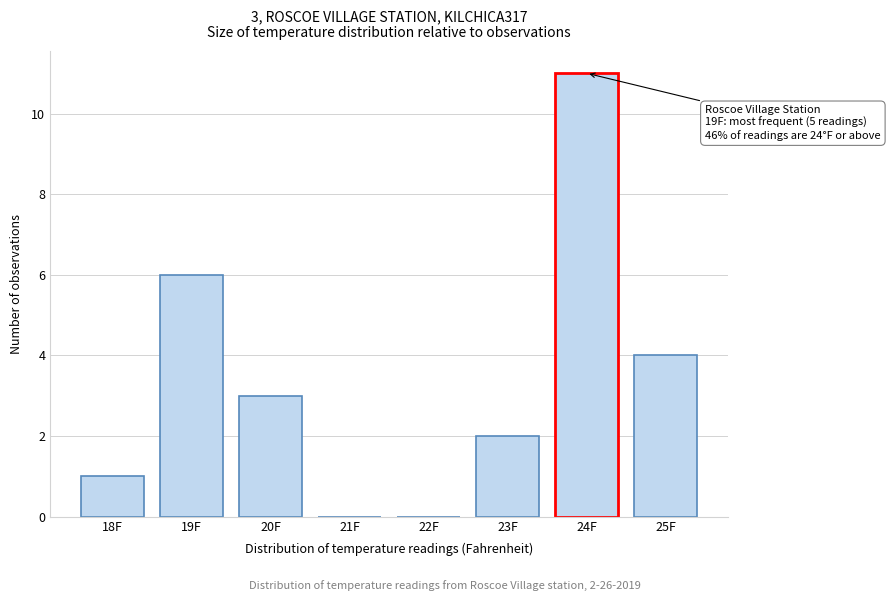

Reading left to right, list all the values displayed in this chart.

18F=1	19F=6	20F=3	21F=0	22F=0	23F=2	24F=11	25F=4